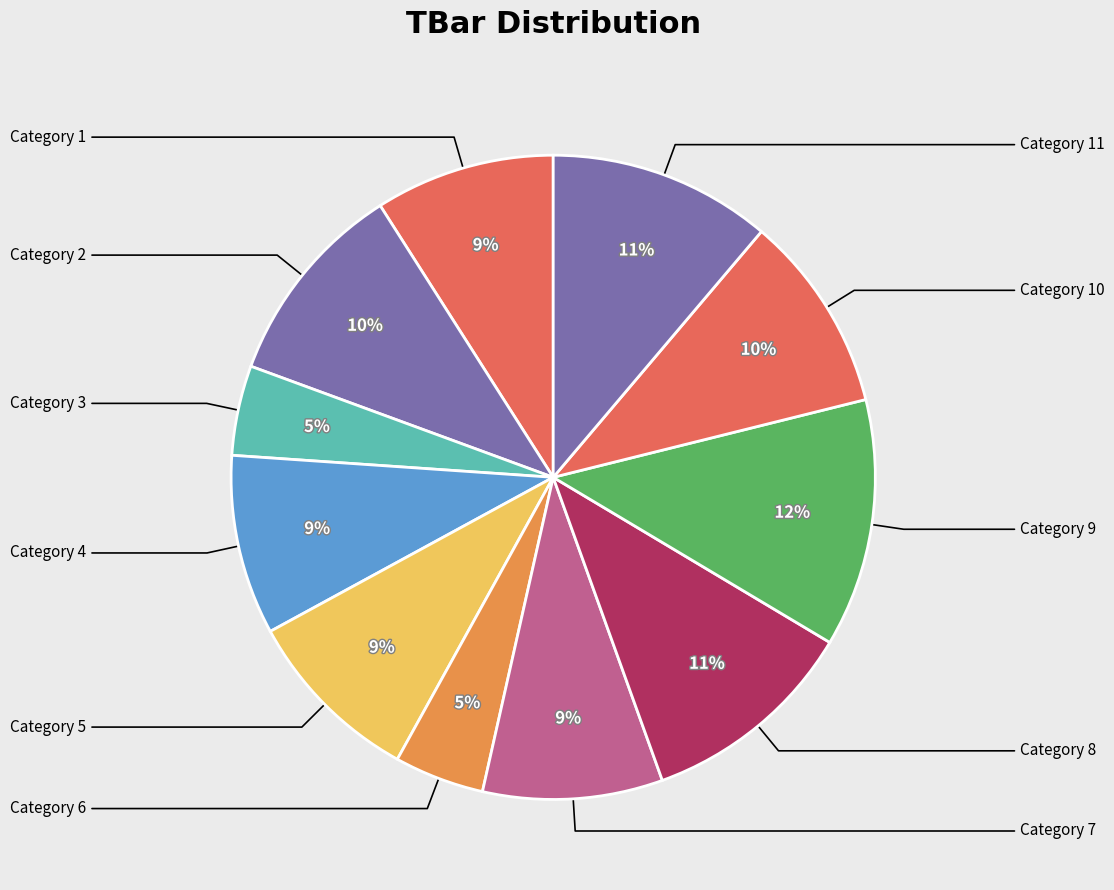

Is there any slice that represents more than half of the pie?

No